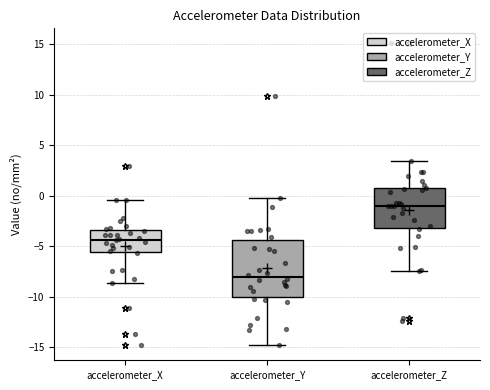

Reading left to right, transcribe this box plot: for each box, give where its median line is, the range the box spans, and where its two whiskers end, as read against the y-axis. The values are not printed on the chart, so give them approximately, as read against the axis.

accelerometer_X: median -4.5, box -5.5 to -3.5, whiskers -8.5 to -0.5
accelerometer_Y: median -8.0, box -10.0 to -4.5, whiskers -15.0 to 0.0
accelerometer_Z: median -1.0, box -3.0 to 0.5, whiskers -7.5 to 3.5